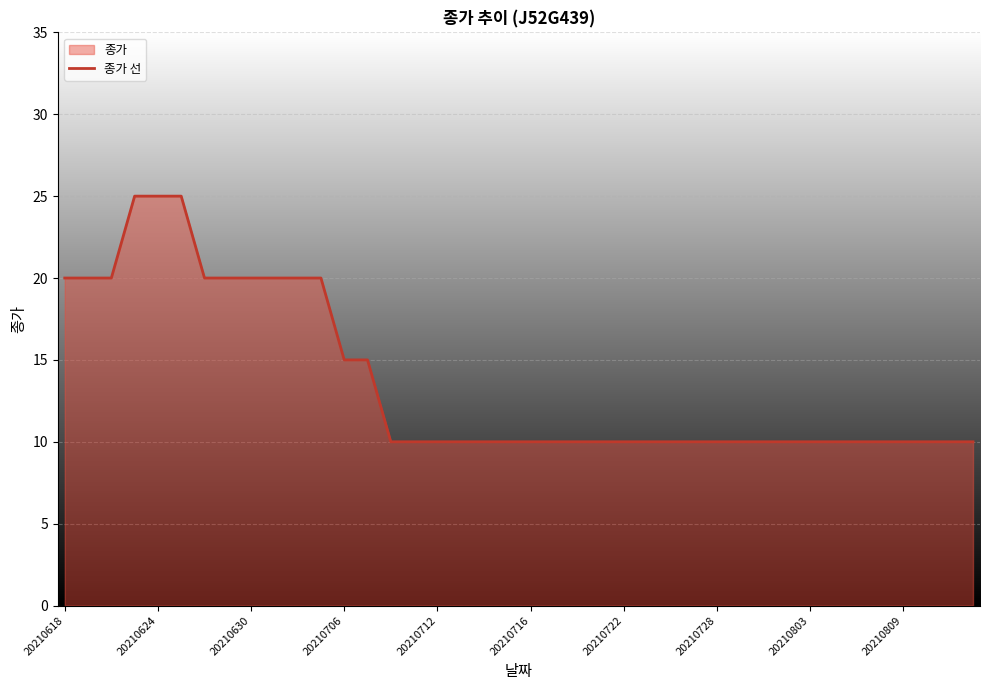

What is the smallest value displayed?

10